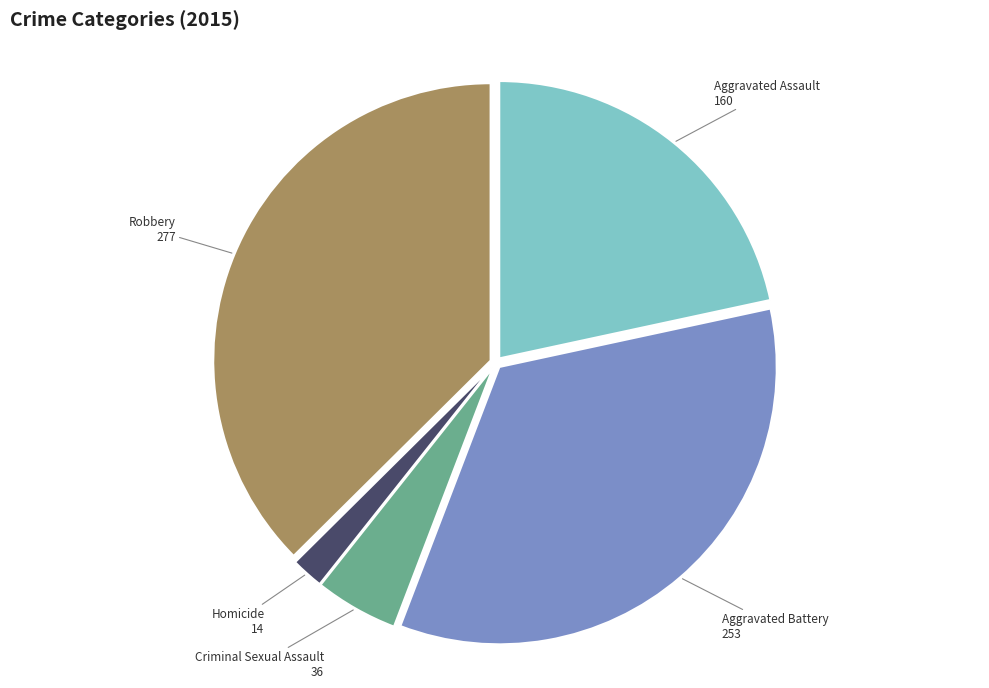

Does any single category account for the majority?

No